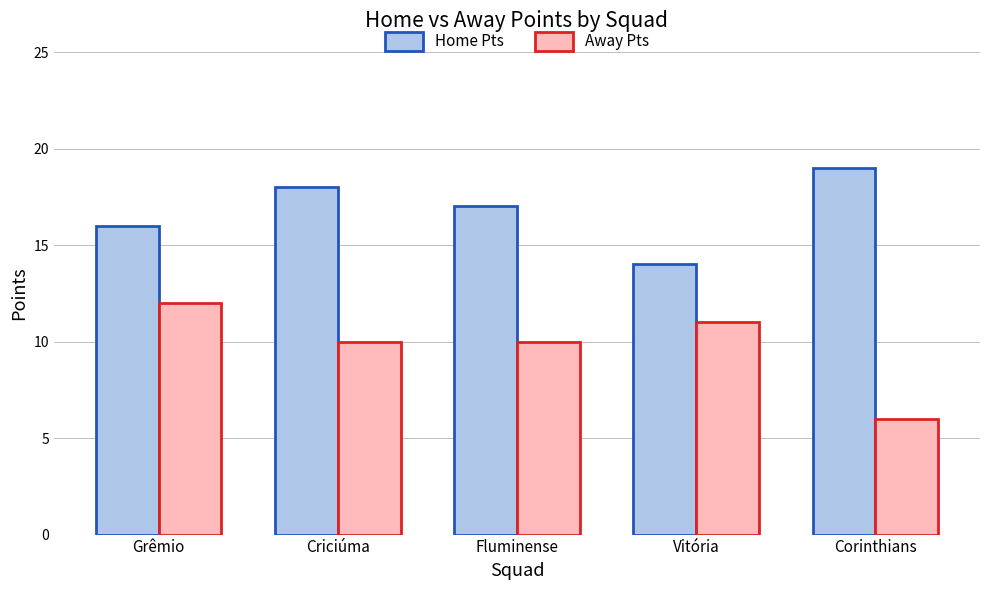

The Home Pts series shows 28 at Grêmio. True or false?

False